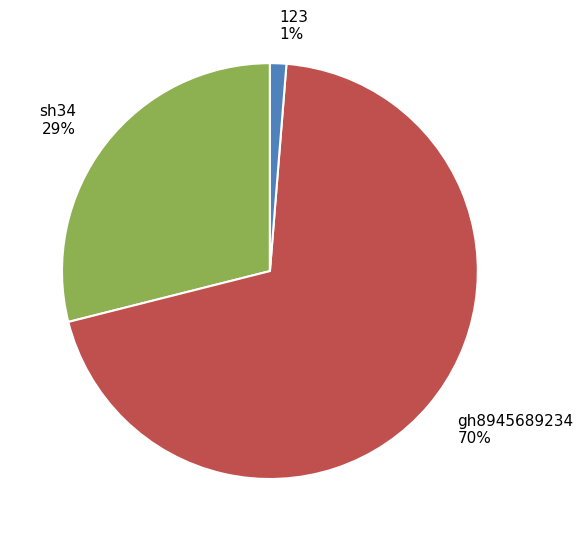

Is it true that sh34 is 20% of the pie?

False